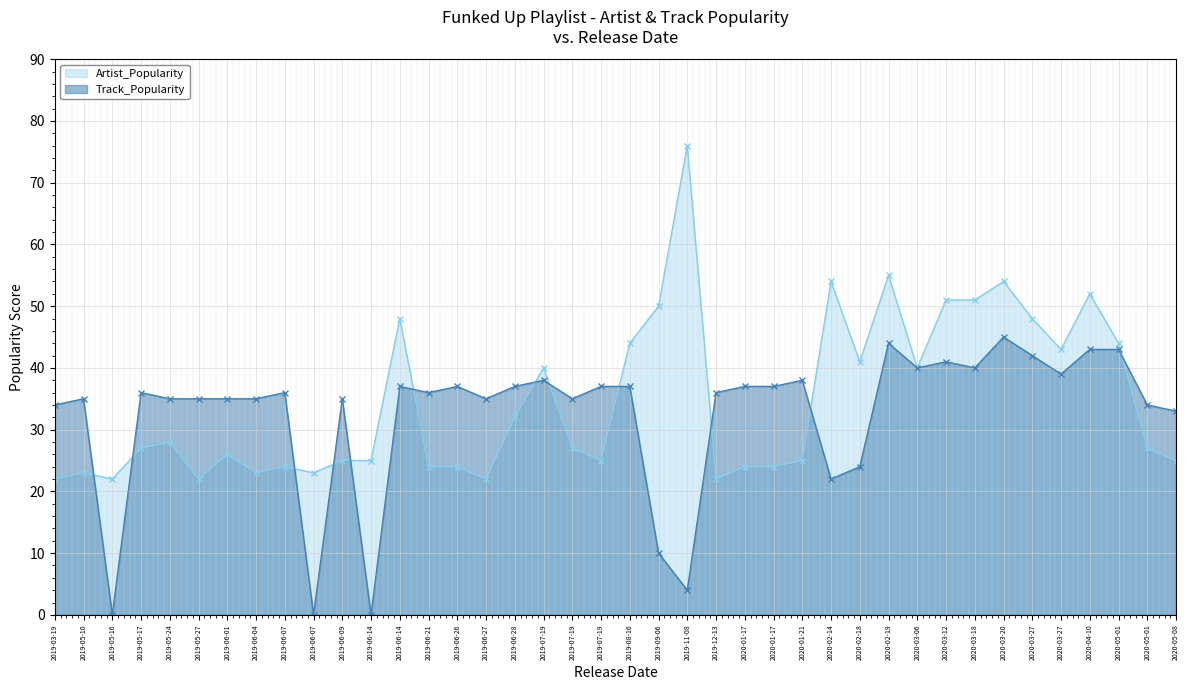

Where is the first local minimum for Artist_Popularity?

2019-05-16